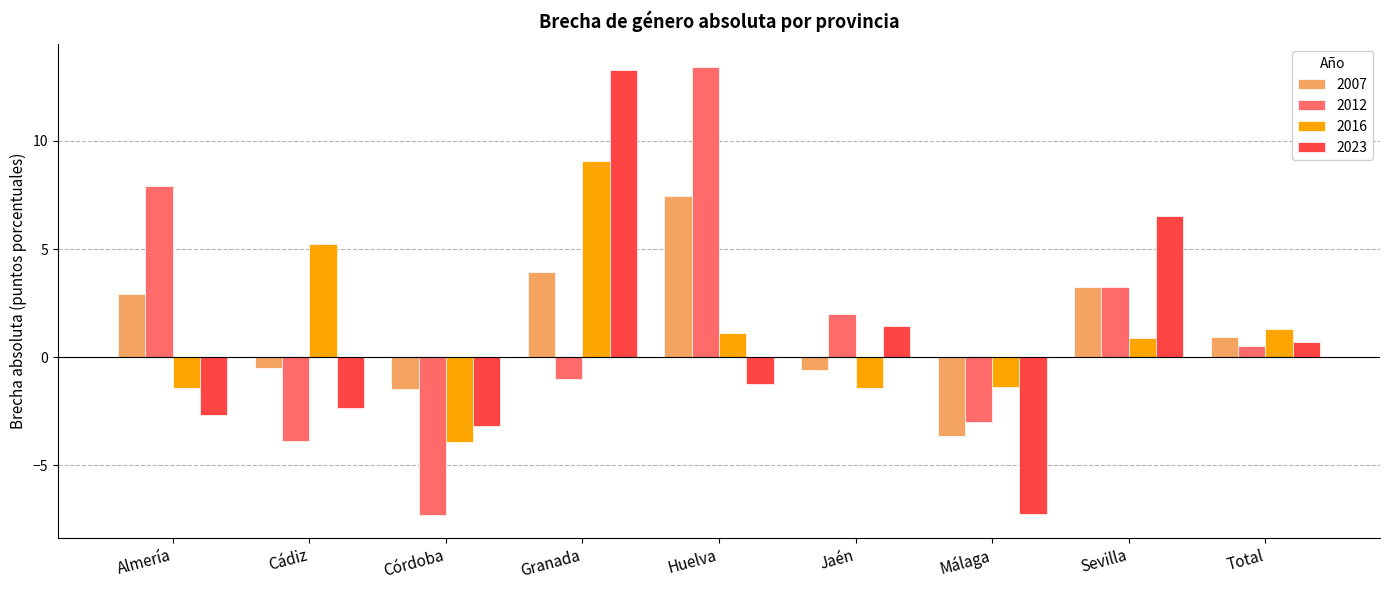

What is the sum of the 2012 values at Almería and Huelva?

21.3